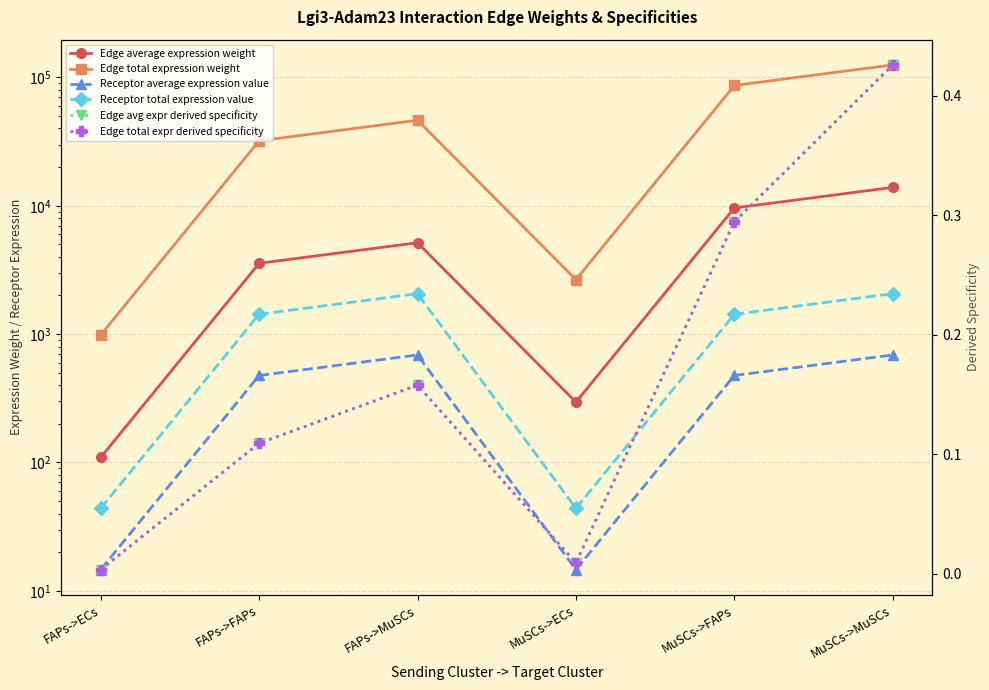

What is the label of the 5th point from the right?

FAPs->FAPs